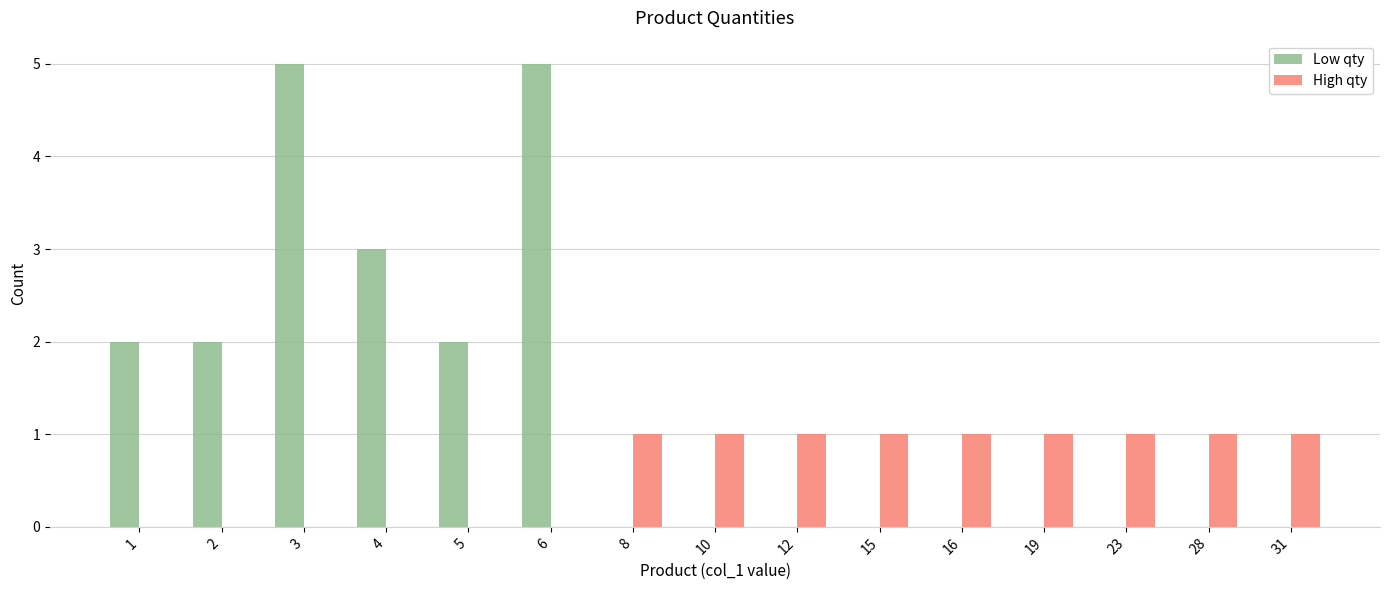

What are all the series names shown in the legend?

Low qty, High qty